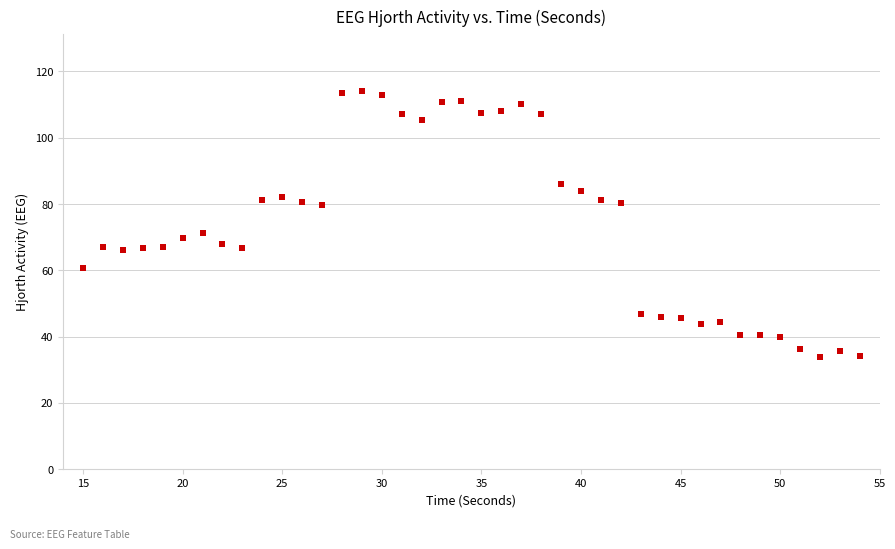

What Y value in the scatter plot is closest to 74?

71.3